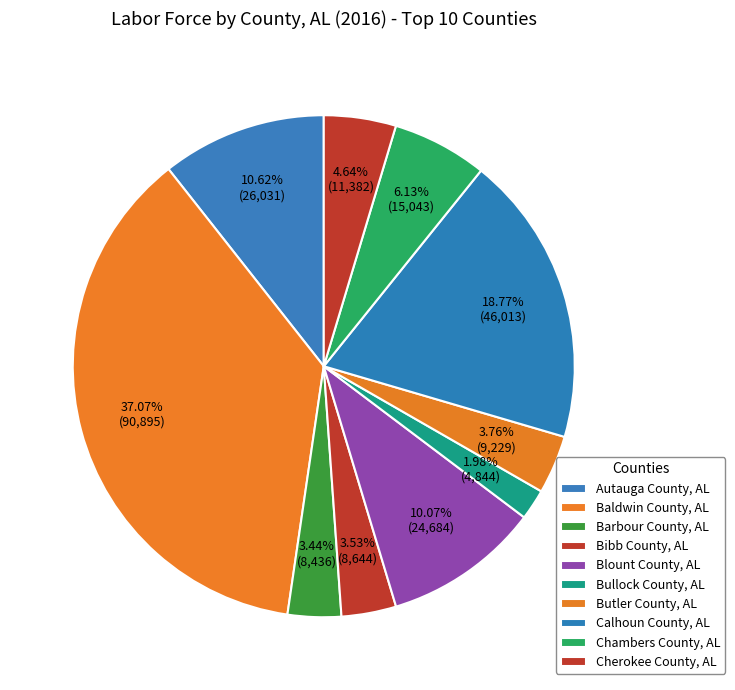

Count the number of slices in the pie.

10